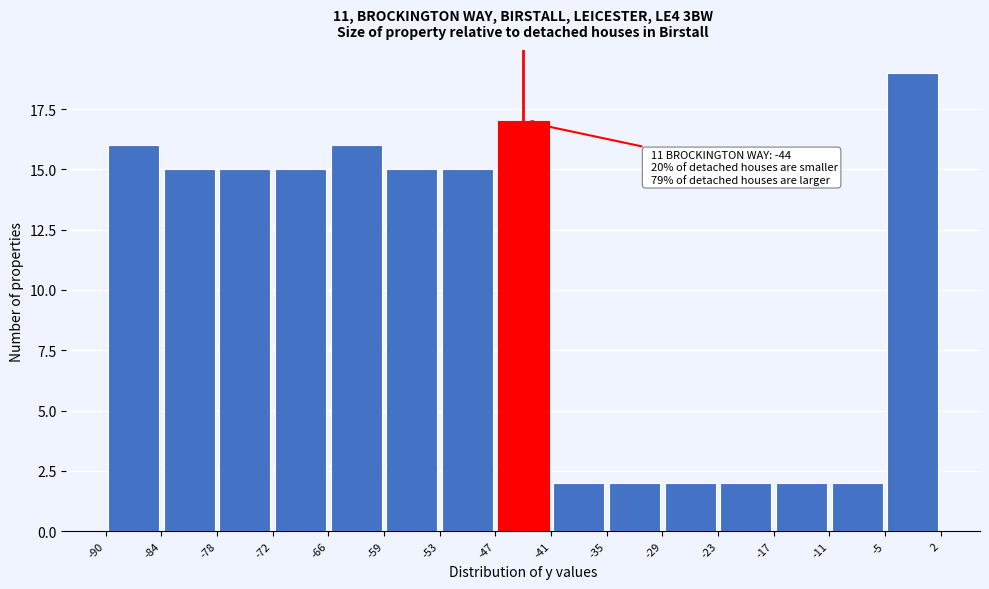

Over which range of the x-axis is the bar tallest?

-5 to 2